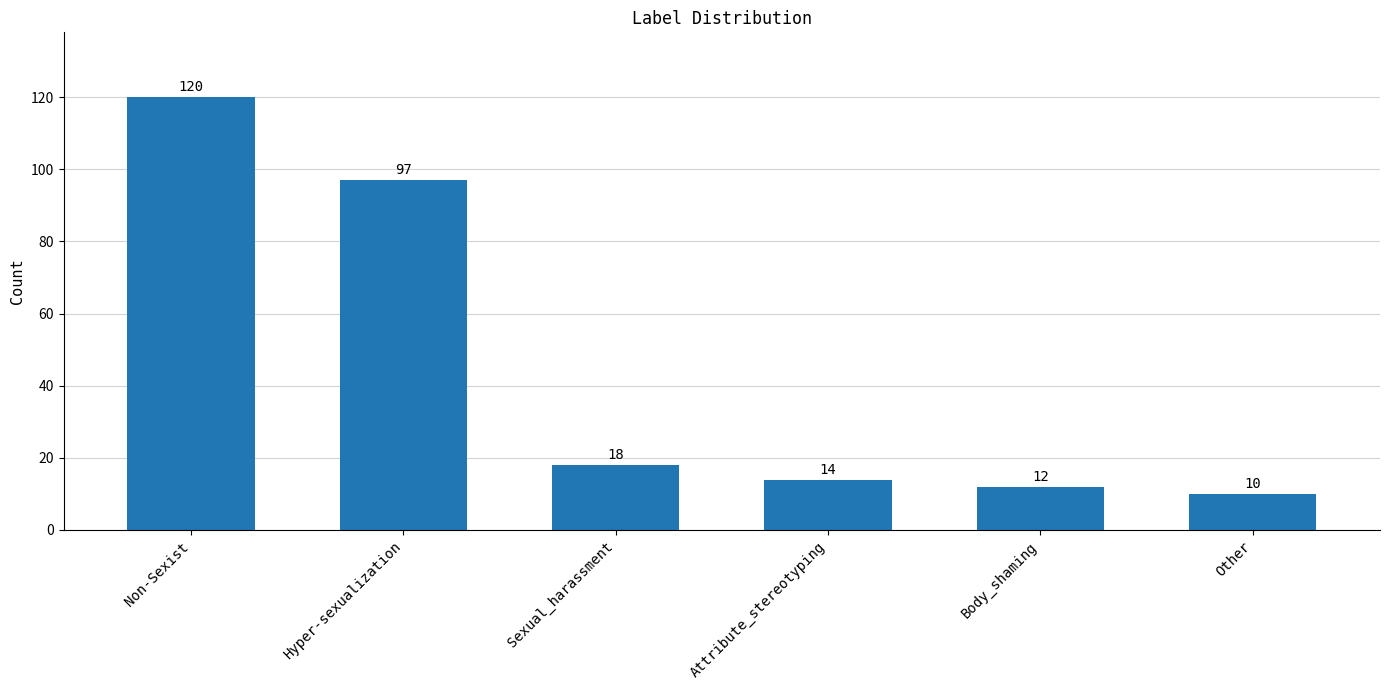

Reading left to right, transcribe all the data shown in this chart.

Non-Sexist=120	Hyper-sexualization=97	Sexual_harassment=18	Attribute_stereotyping=14	Body_shaming=12	Other=10